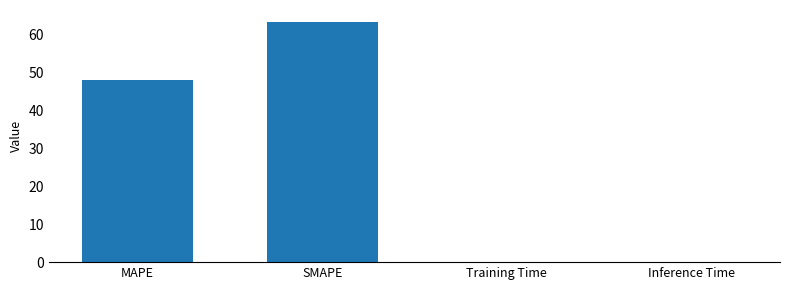

The value at SMAPE is 104.6. True or false?

False